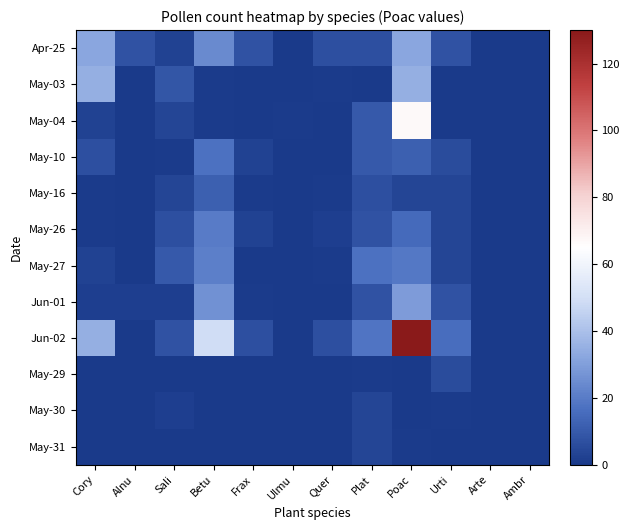

At how many categories does at least one series exceed 113?

1